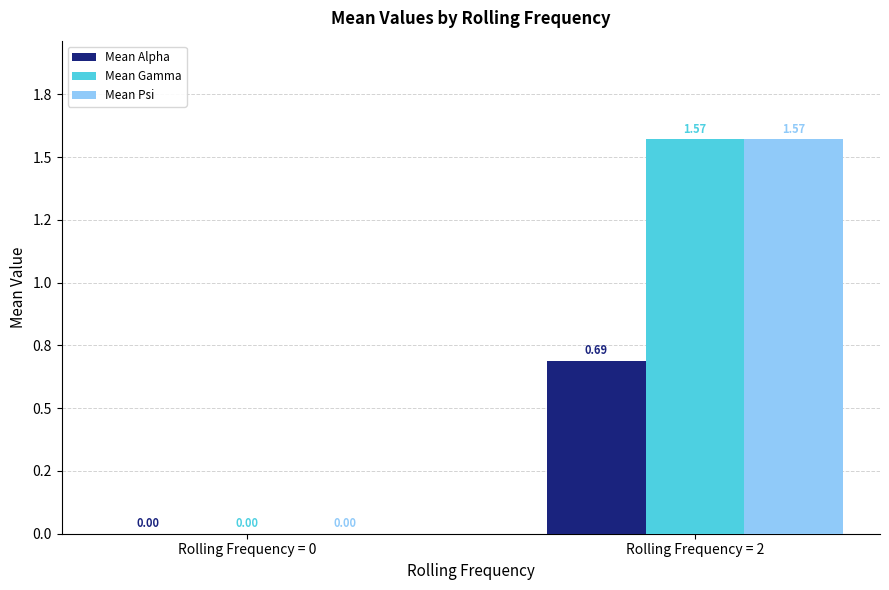

Are the bars horizontal?

No